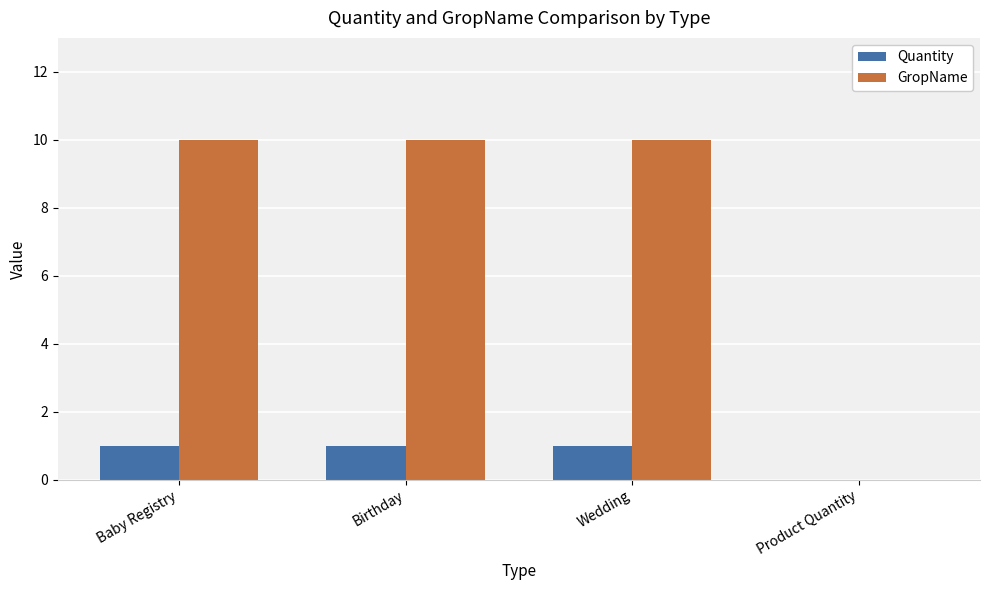

Does the chart contain stacked bars?

No